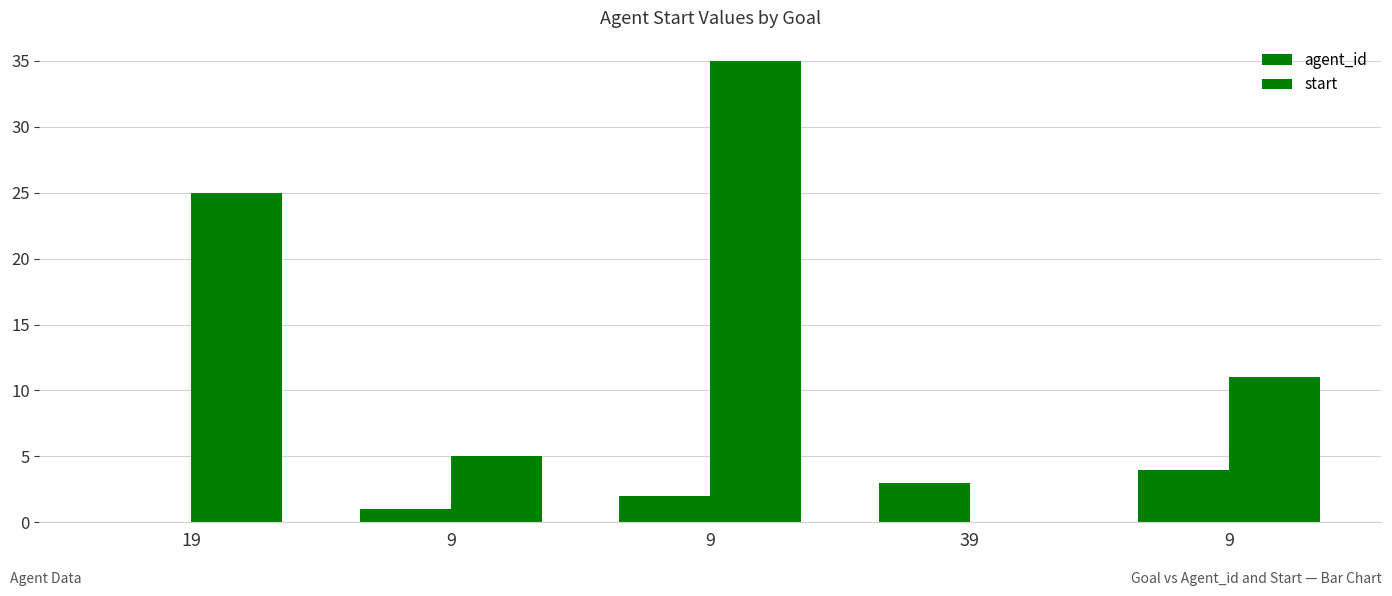

What is the sum of the agent_id values at 9 and 9?

6